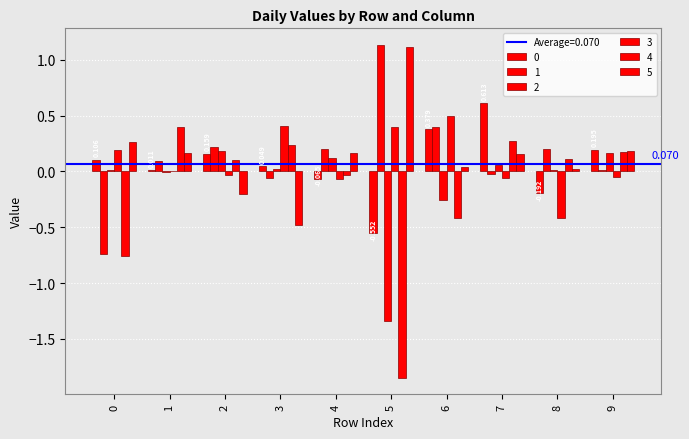

How many series are shown in this chart?

6